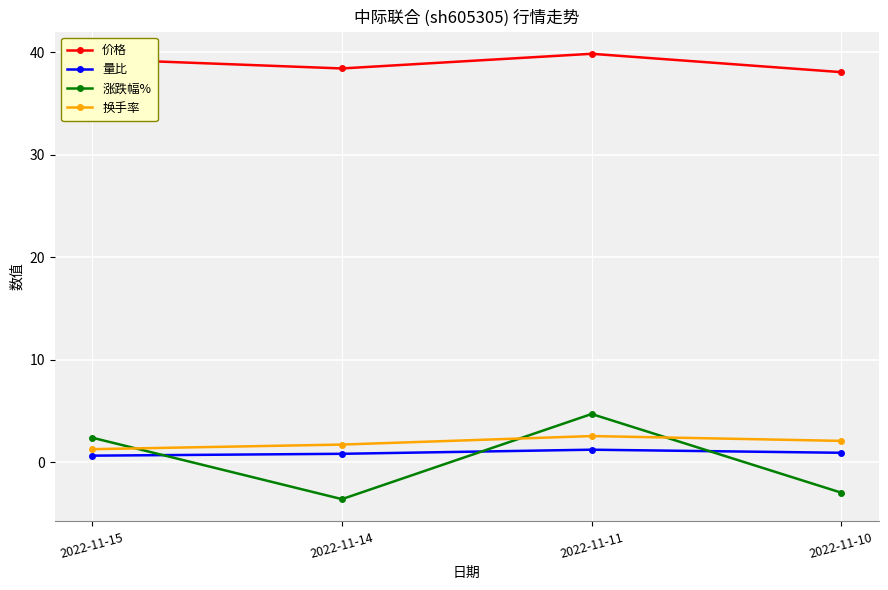

At which category does 换手率 reach its first local peak?

2022-11-11